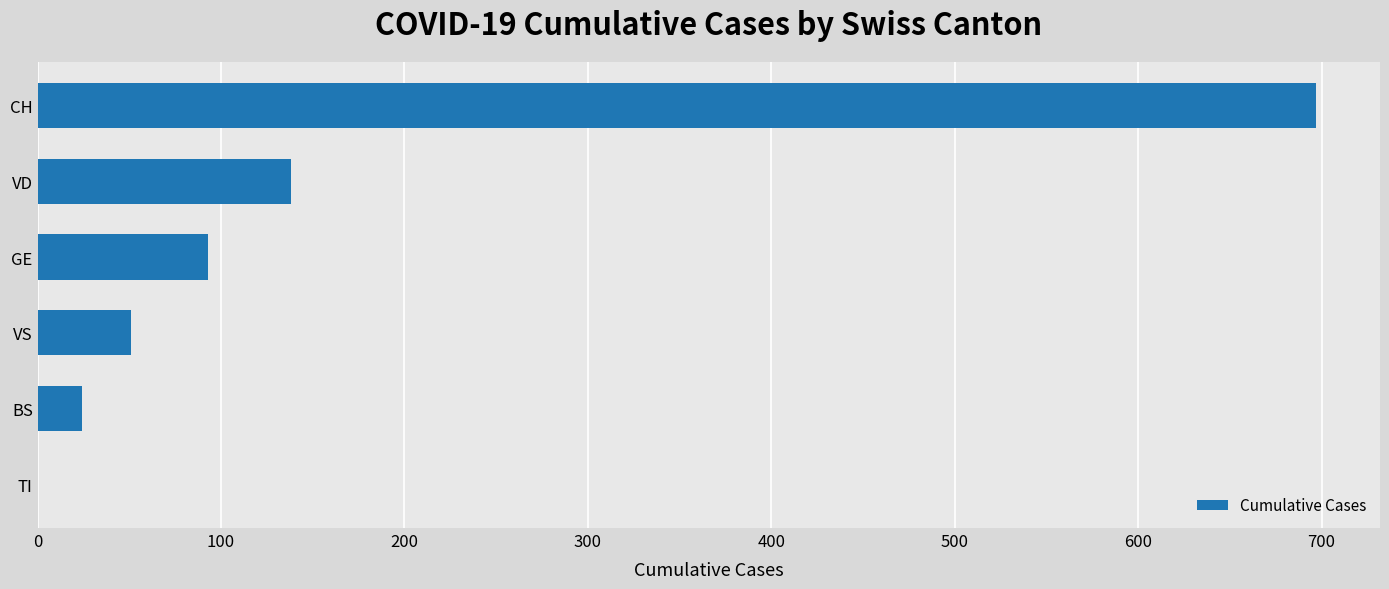

What is the sum of the values at CH and BS?

721